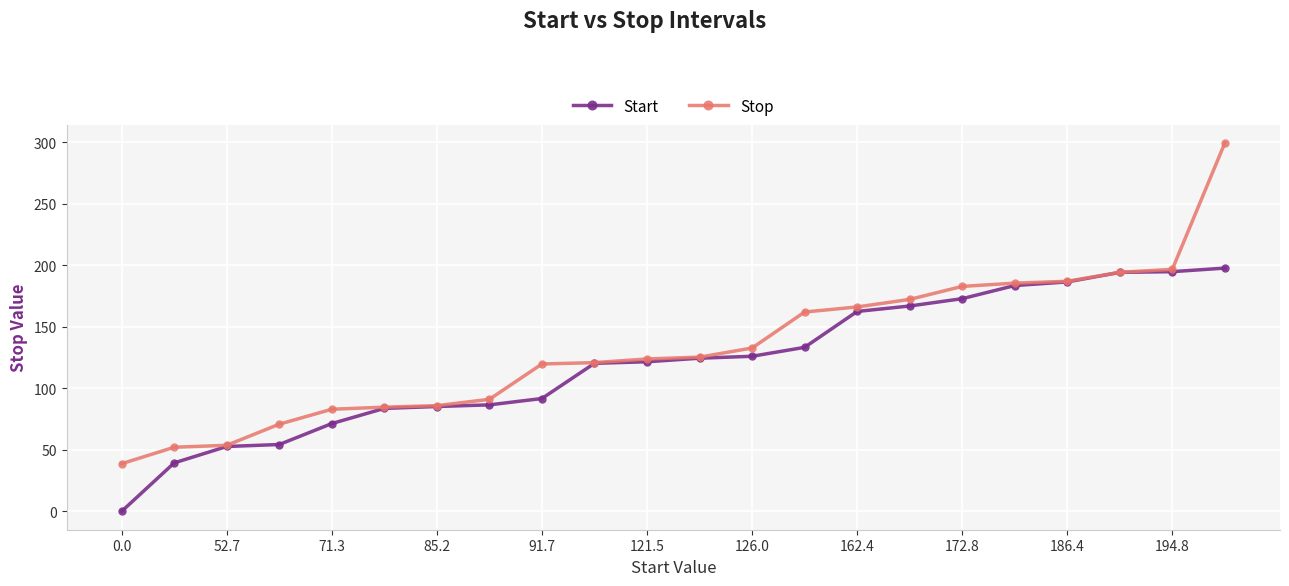

What is the lowest value of the Stop series?

38.7